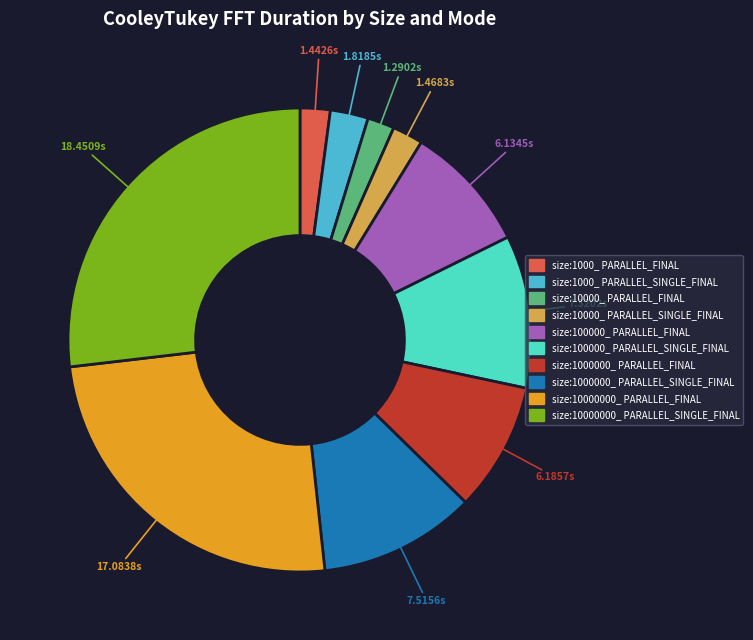

Combined, do size:1000_ PARALLEL_FINAL and size:100000_ PARALLEL_SINGLE_FINAL account for over 50%?

No